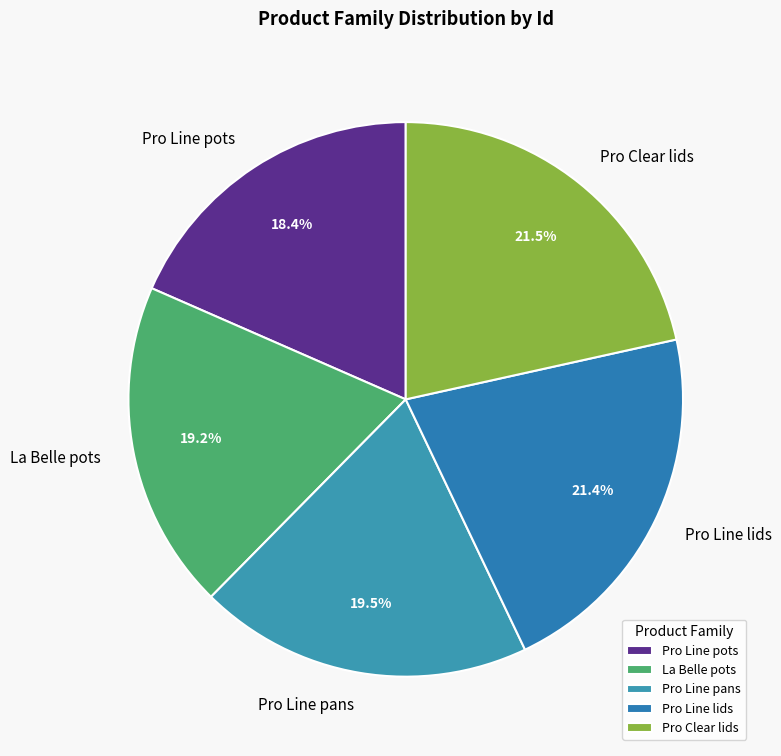

Which has a higher value, Pro Clear lids or La Belle pots?

Pro Clear lids